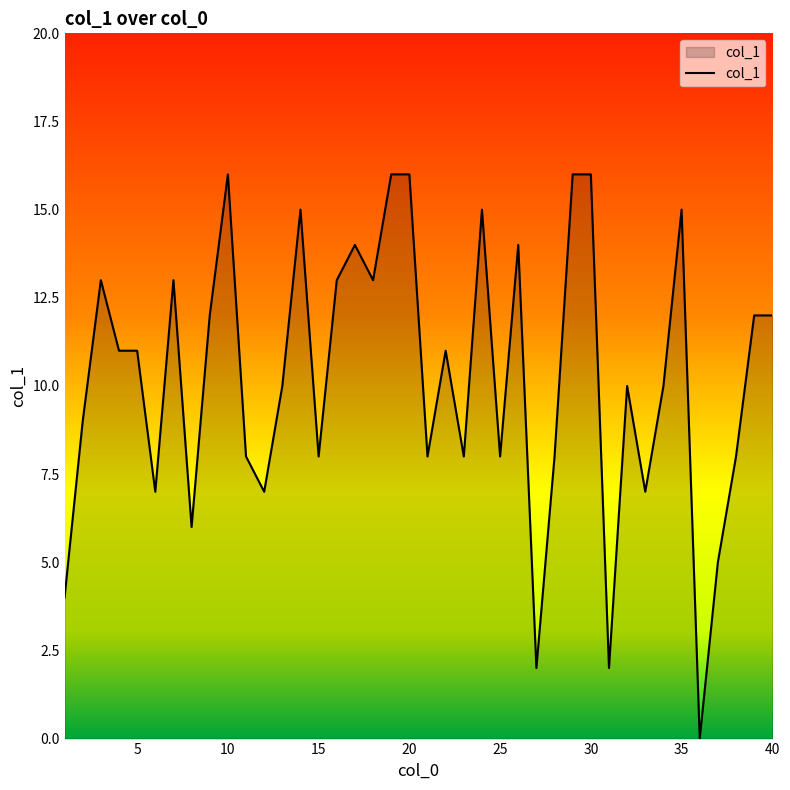

What is the difference between the maximum and minimum values?

16